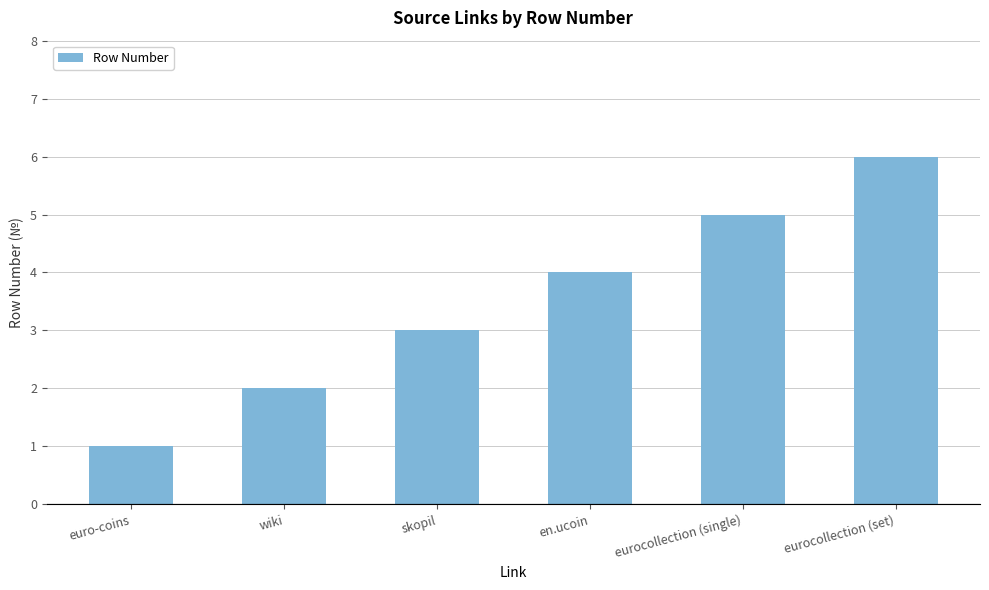

What is the change in value from euro-coins to wiki?

+1